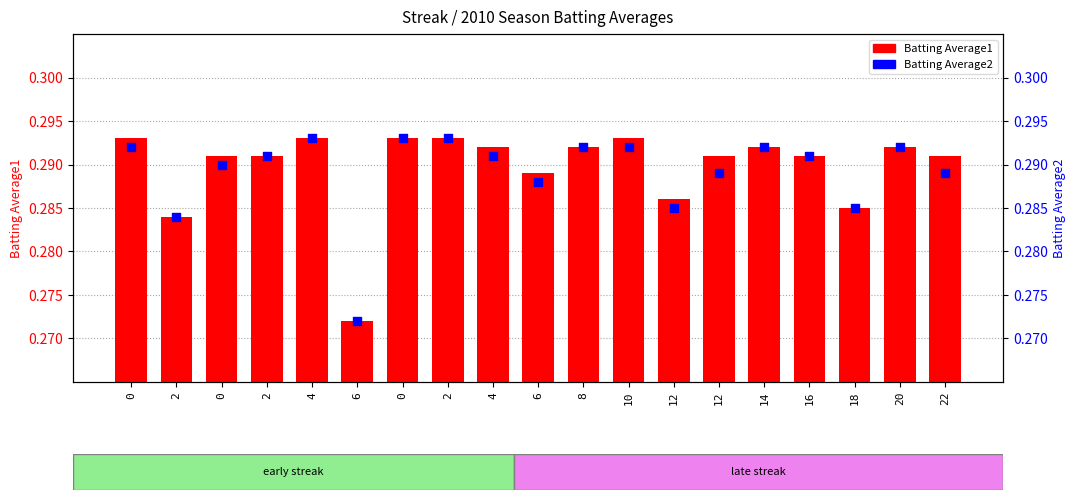

Which series reaches the maximum Y coordinate?

Batting Average1